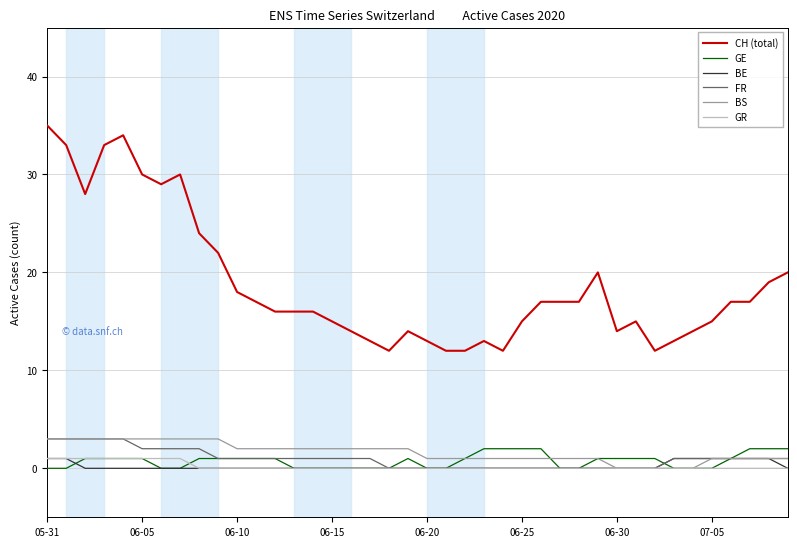

Which series has the largest total across all categories?

CH (total)